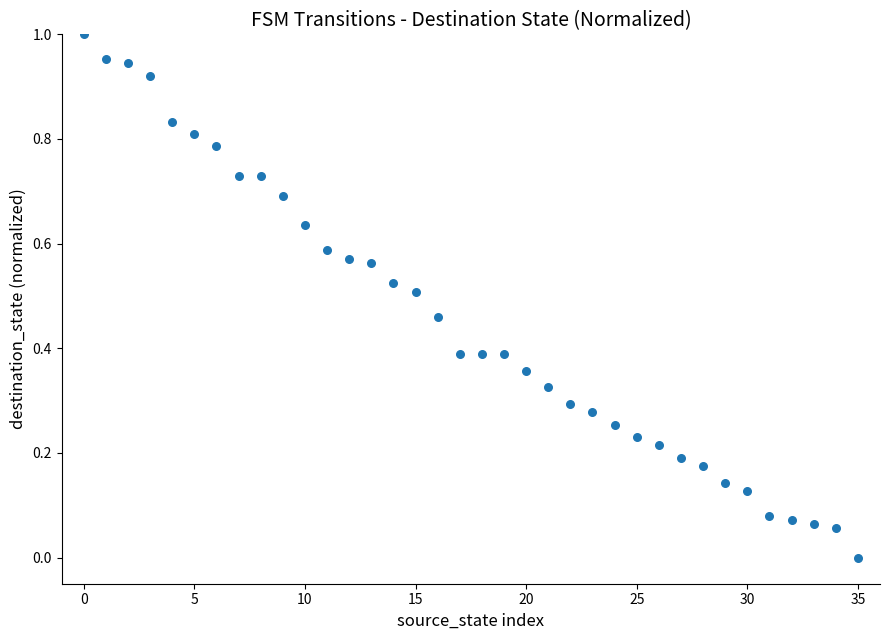

Count the number of points in this scatter plot.

36